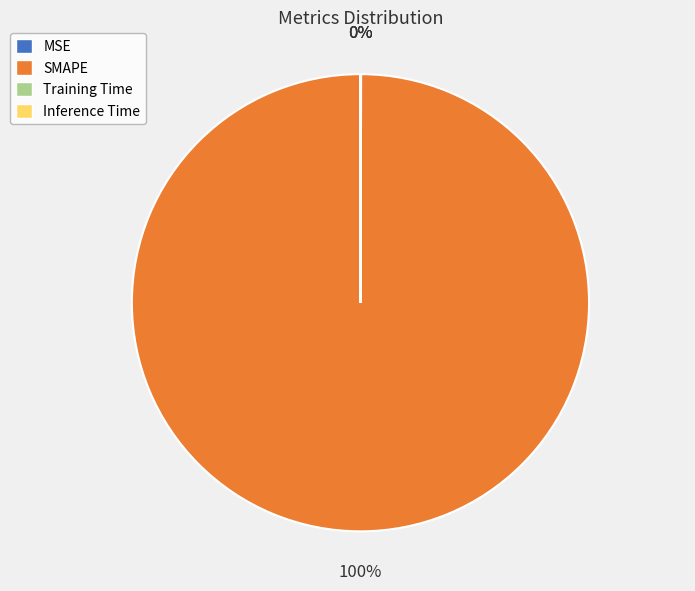

To the nearest percent, what is the difference between the largest and smallest slice percentages?

100%